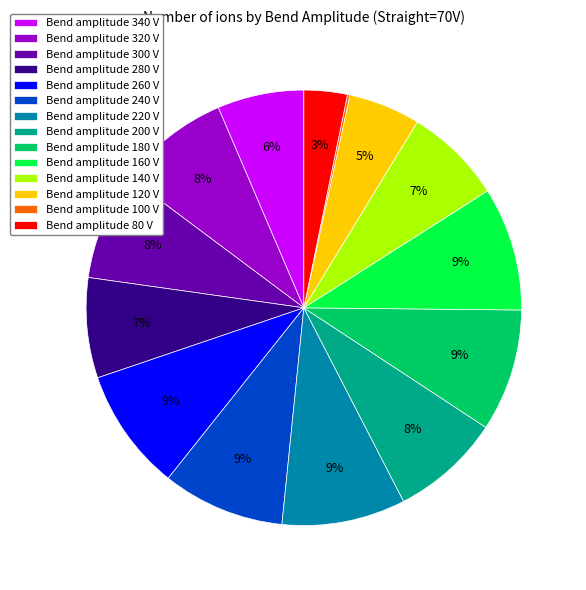

To the nearest percent, what is the average slice percentage?

7%